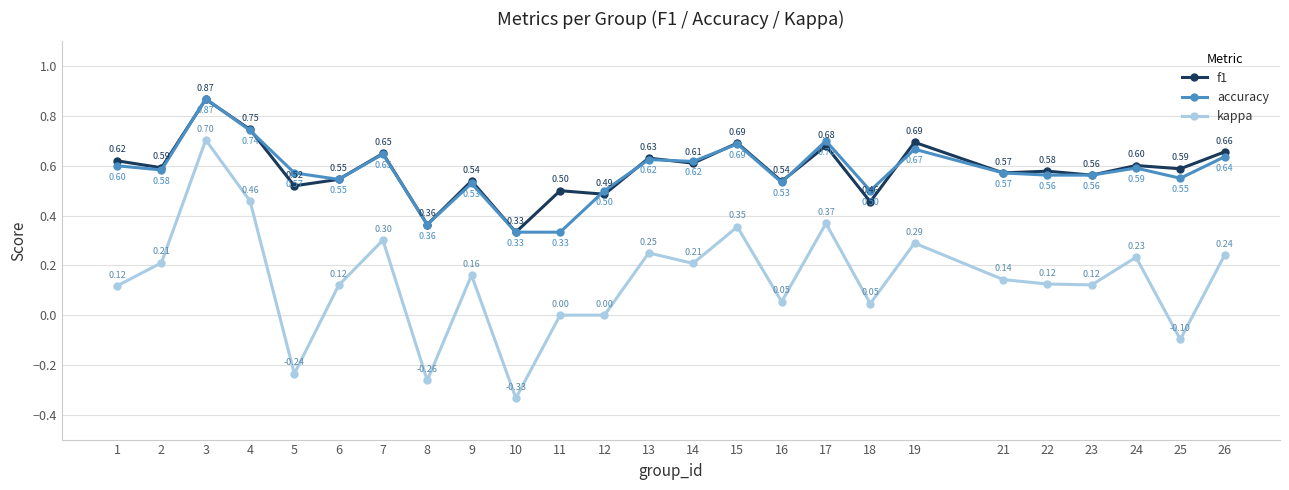

Which series has the largest range (max minus min)?

kappa